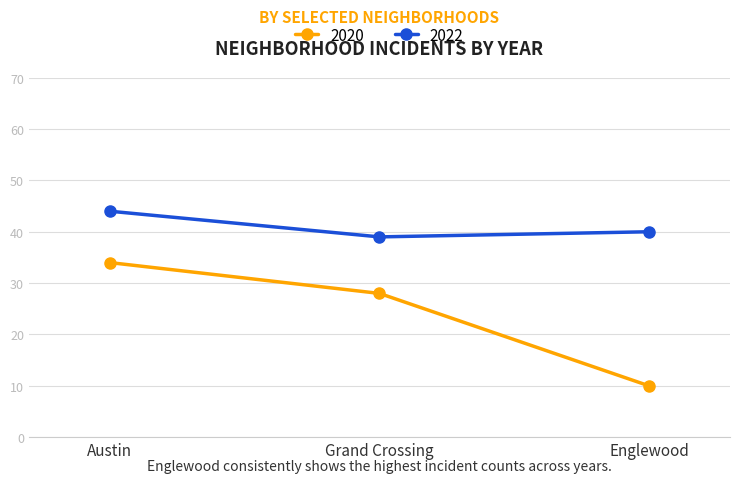

Which series has the largest range (max minus min)?

2020